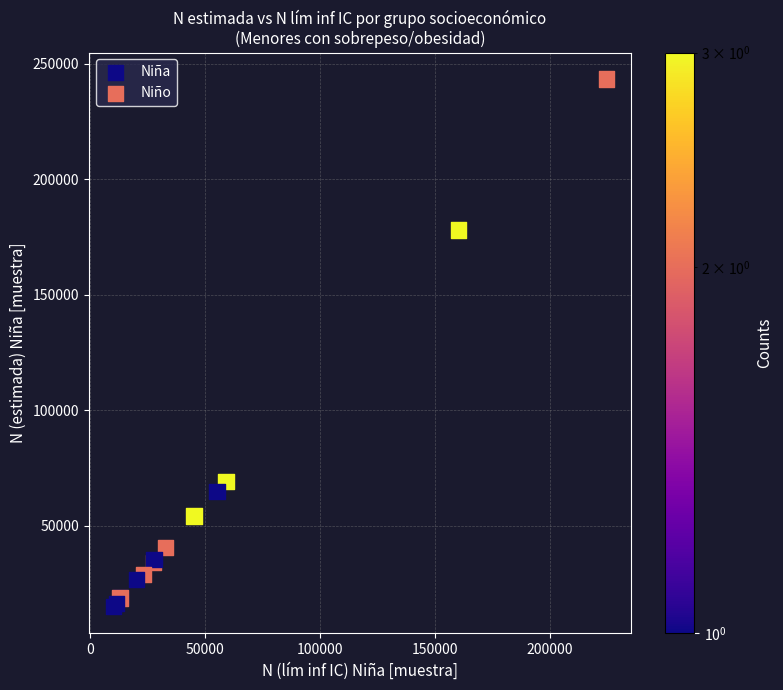

Which series reaches the maximum Y coordinate?

Niño